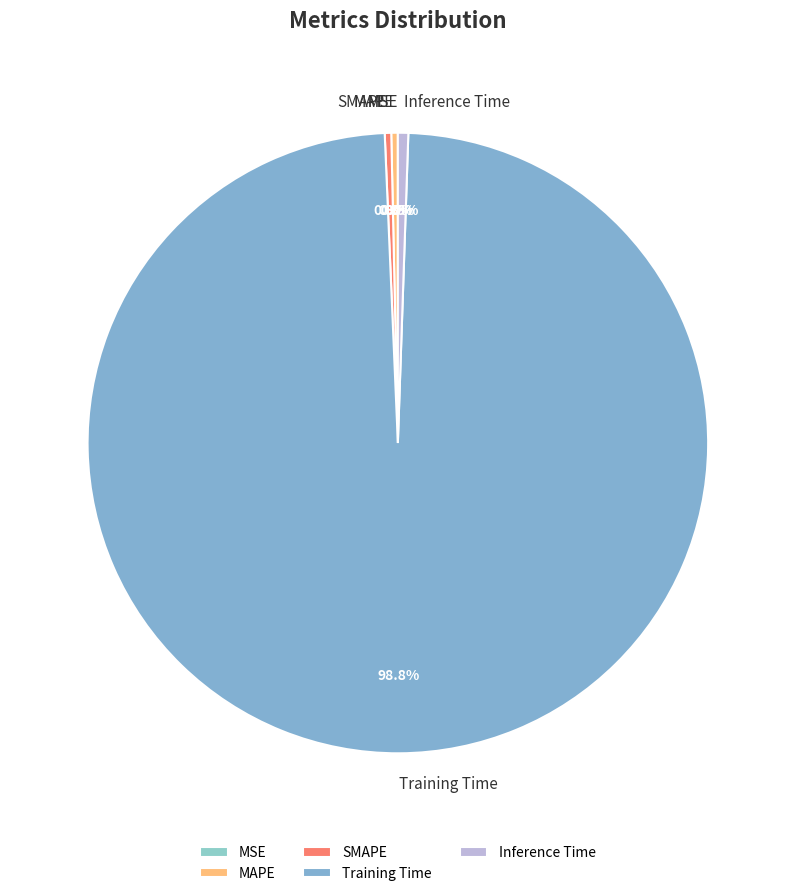

Between MAPE and Training Time, which is larger?

Training Time